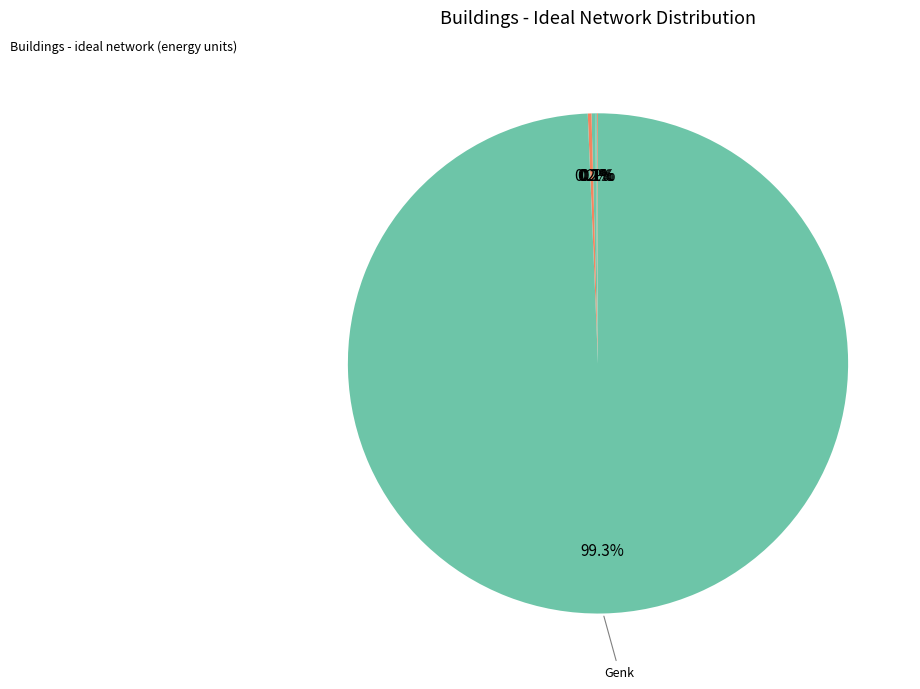

What is the smallest slice in the pie chart?

Old street